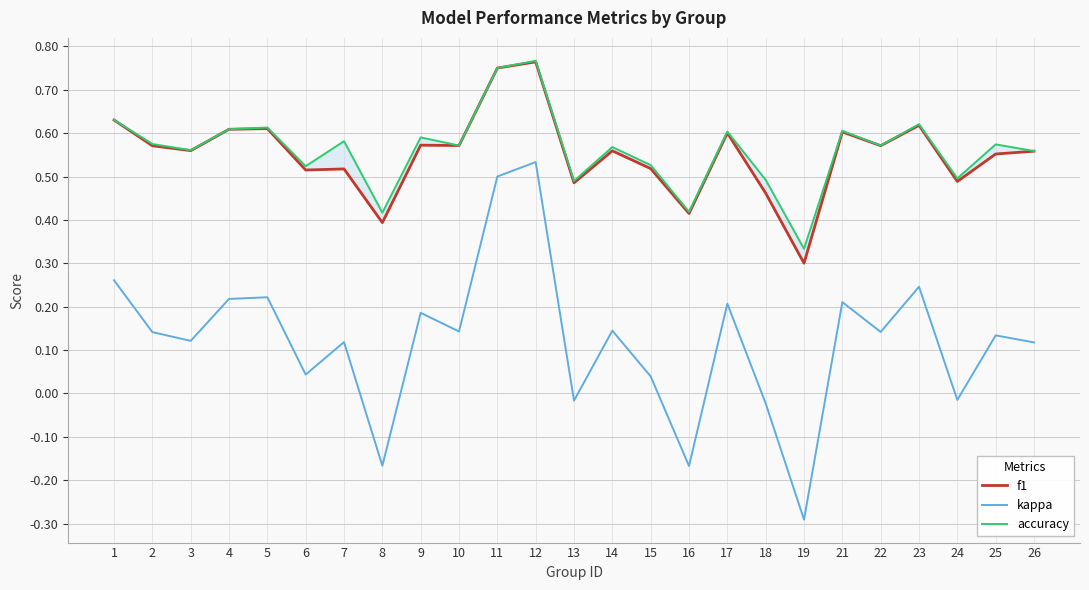

What is the total value across all series at 10?

1.3